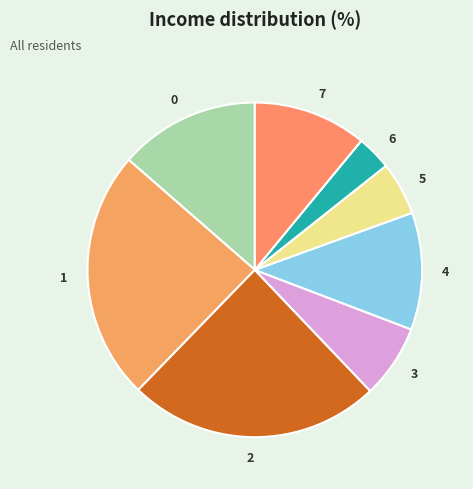

Is it true that 5 is 1% of the pie?

False